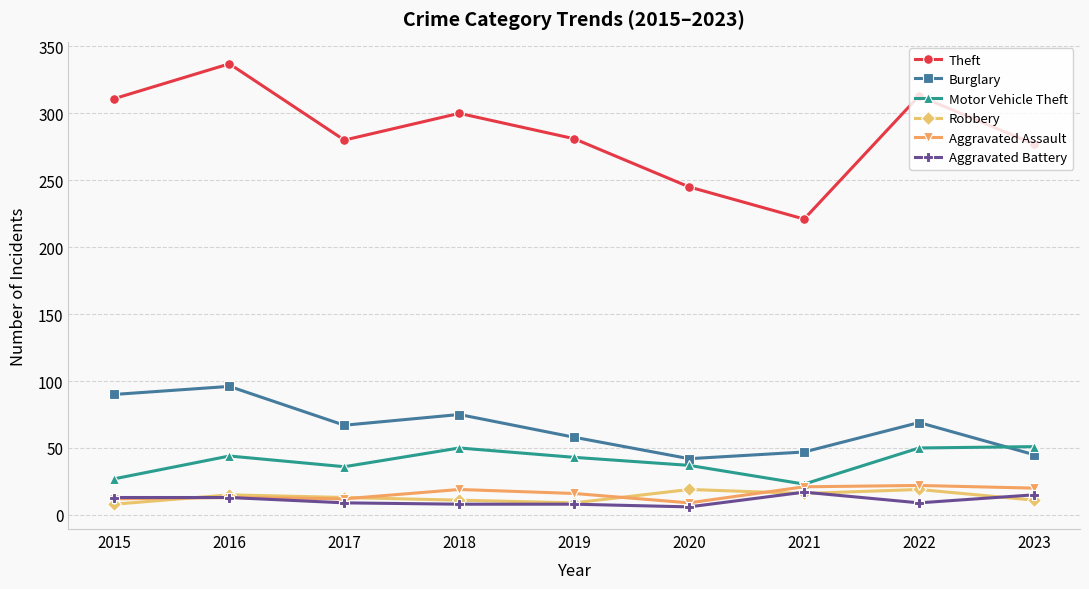

What is the maximum value shown in the chart?

337